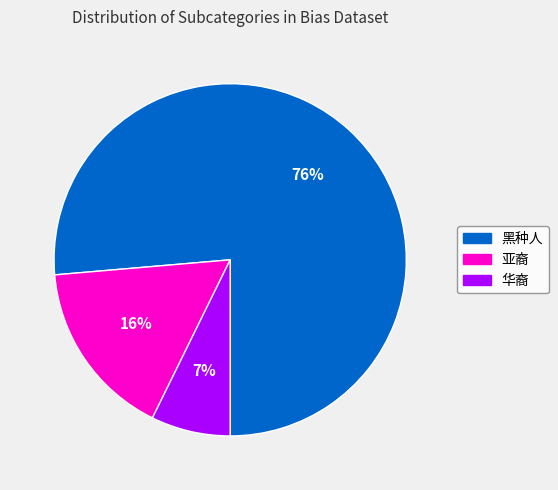

Which has a higher value, 亚裔 or 华裔?

亚裔